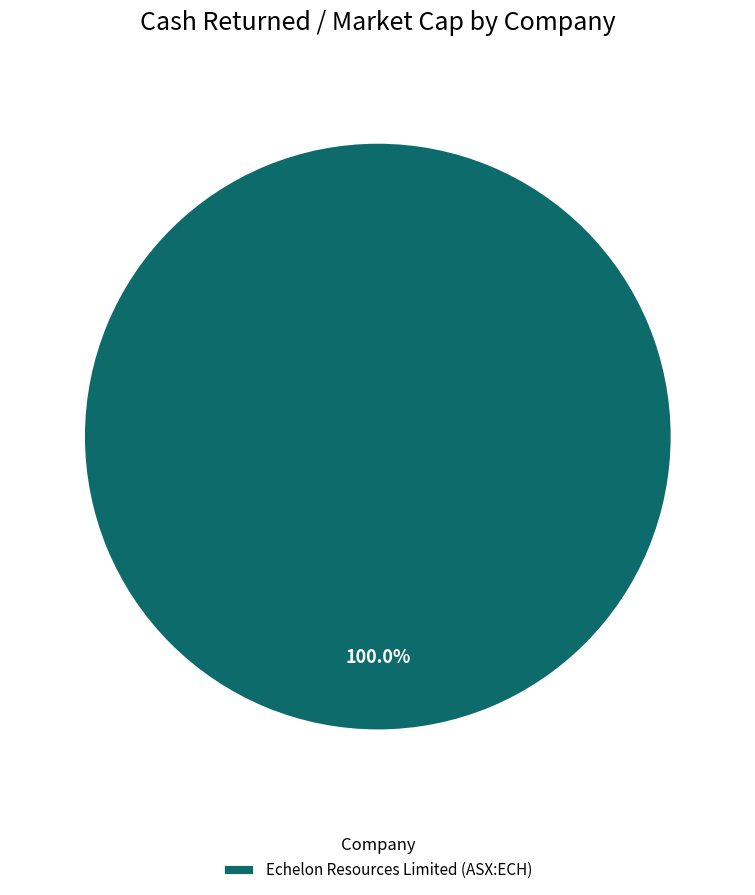

Rank the categories by value from highest to lowest.

Echelon Resources Limited (ASX:ECH)